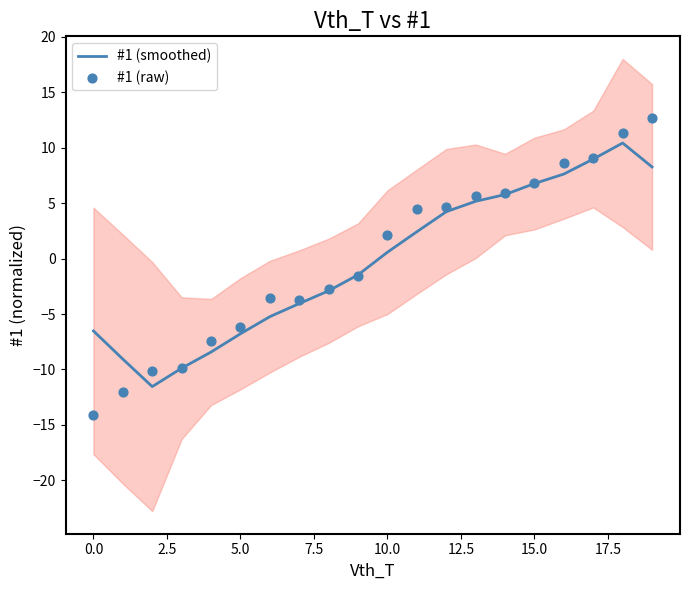

Which series contains the lowest Y value?

#1 (raw)